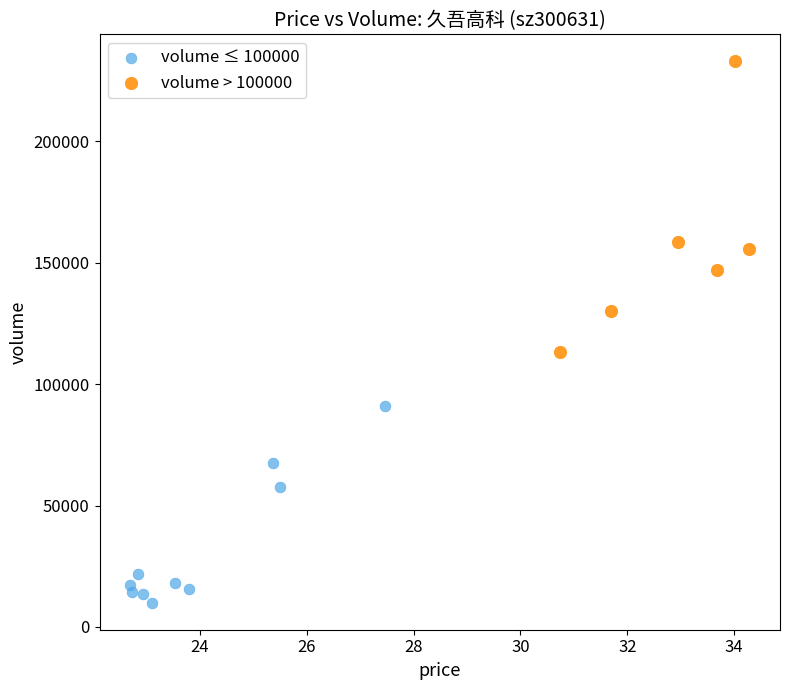

Which series contains the highest Y value?

volume > 100000